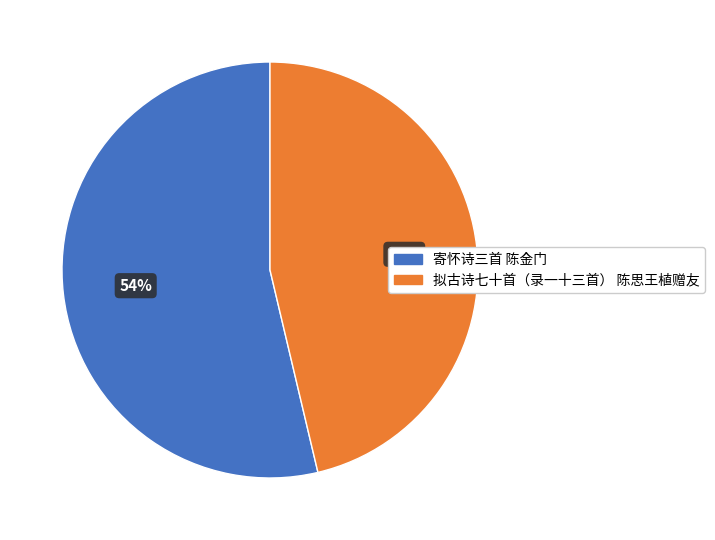

Rank the categories by value from lowest to highest.

拟古诗七十首（录一十三首） 陈思王植赠友, 寄怀诗三首 陈金门